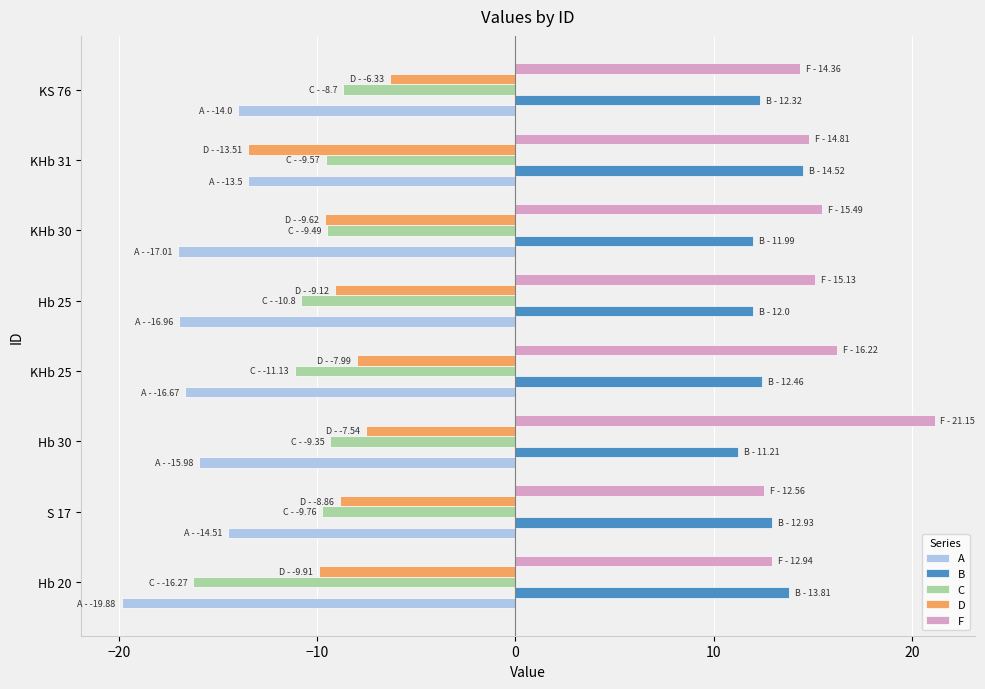

Which category has the lowest value across all series?

Hb 20